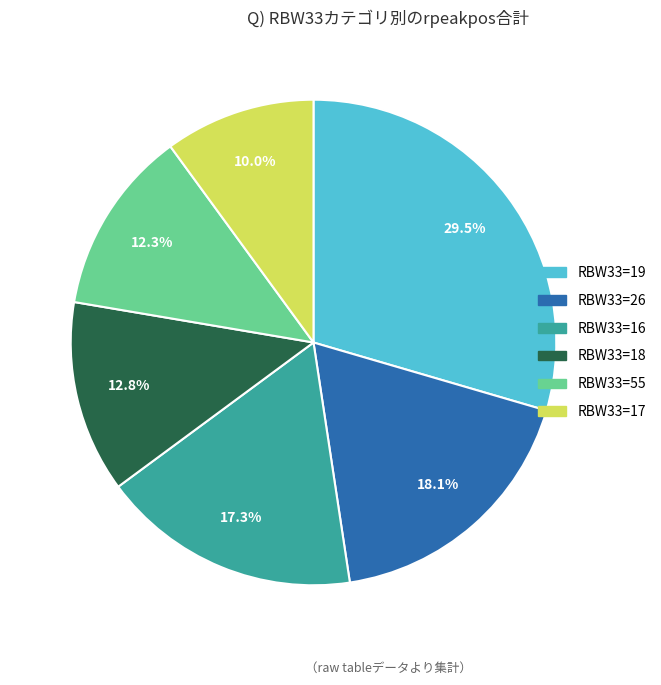

Is there a majority slice in this chart?

No